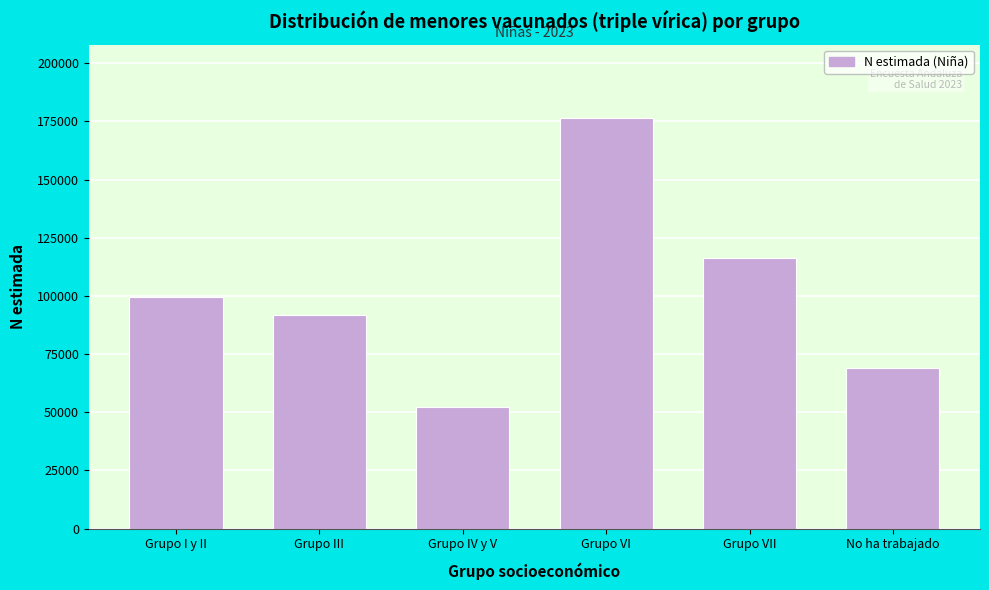

Reading right to left, what are all the values shown in this chart?

No ha trabajado=68856	Grupo VII=116165	Grupo VI=176234	Grupo IV y V=52453	Grupo III=91620	Grupo I y II=99455